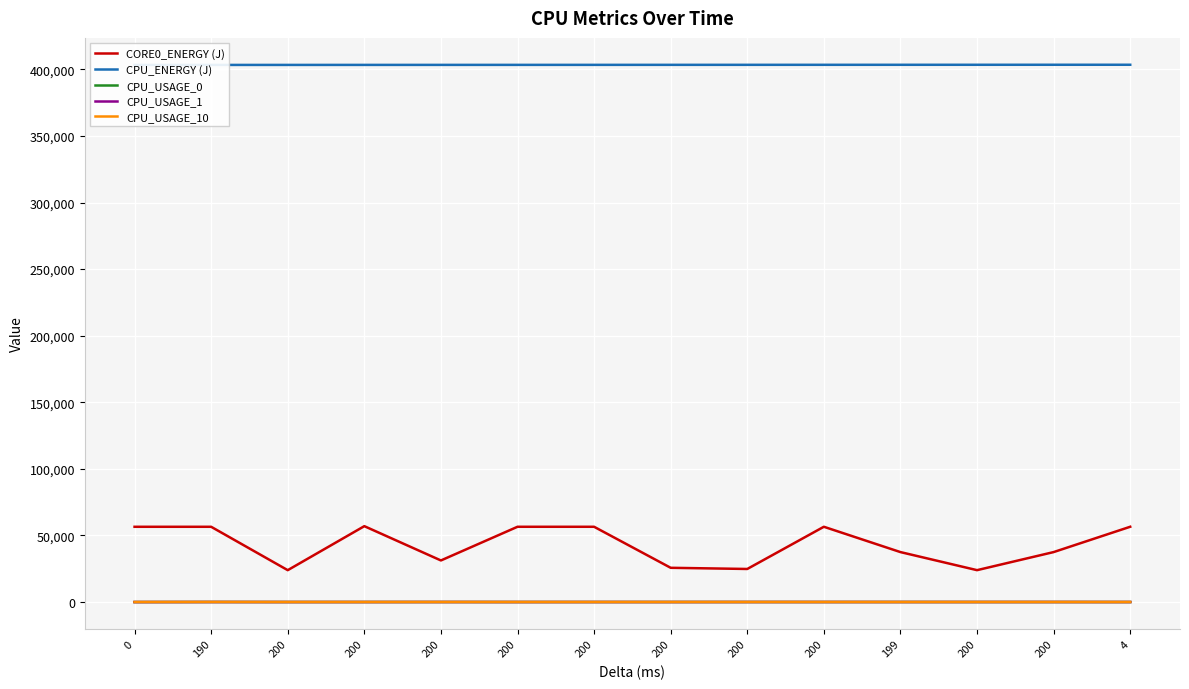

Is it true that CPU_USAGE_1 equals 35.8 at 200?

True